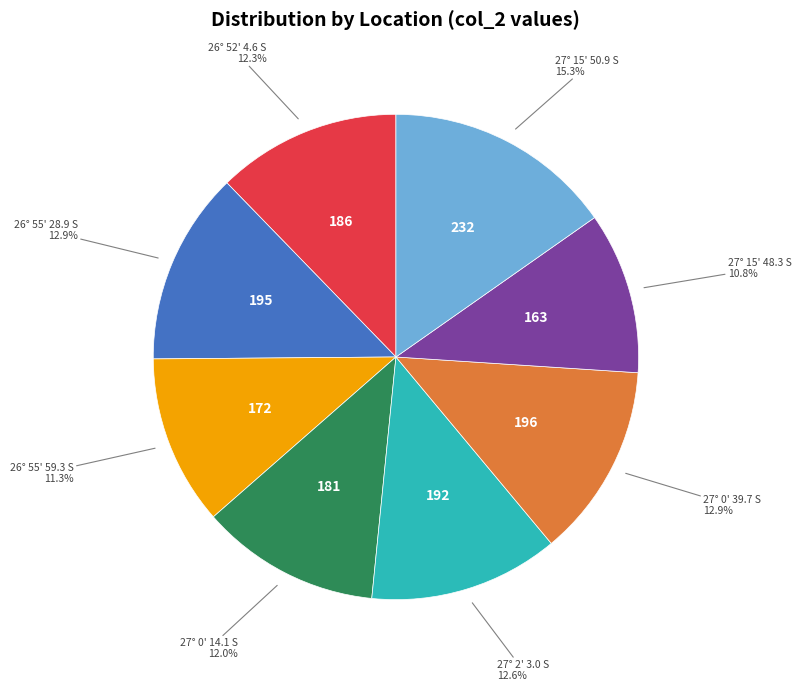

Is there any slice that represents more than half of the pie?

No